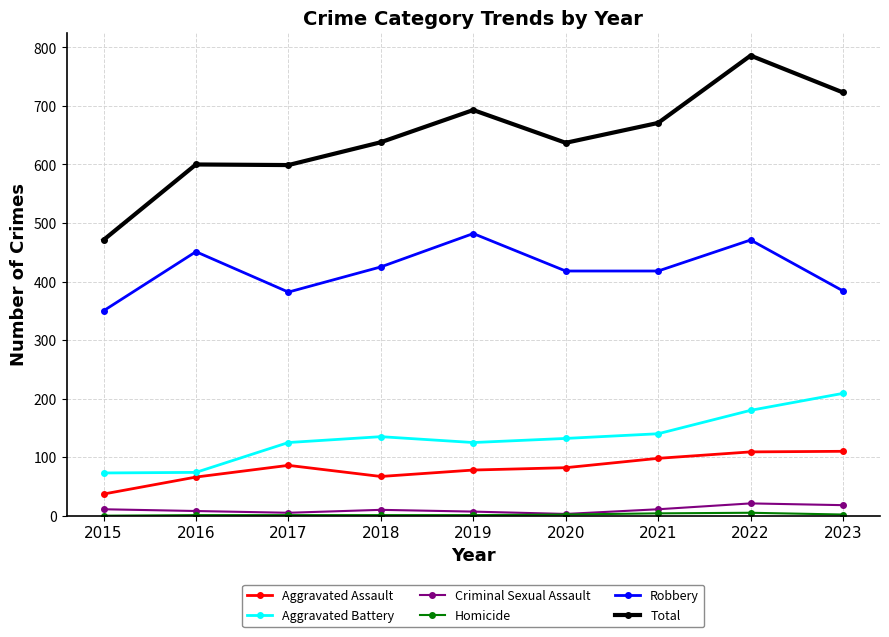

The Total series shows 786 at 2022. True or false?

True